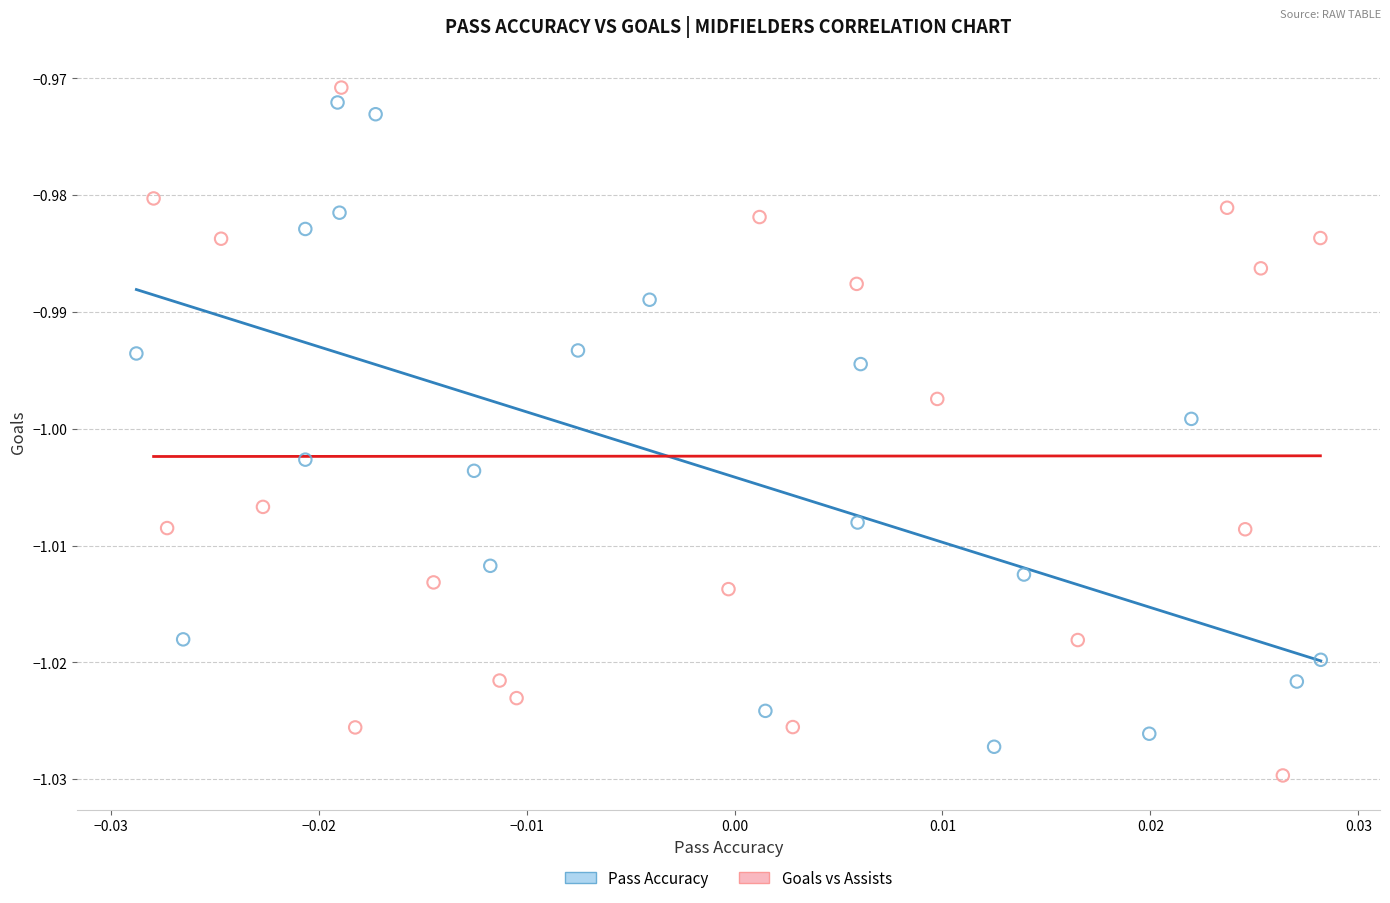

Which series contains the highest Y value?

Goals vs Assists